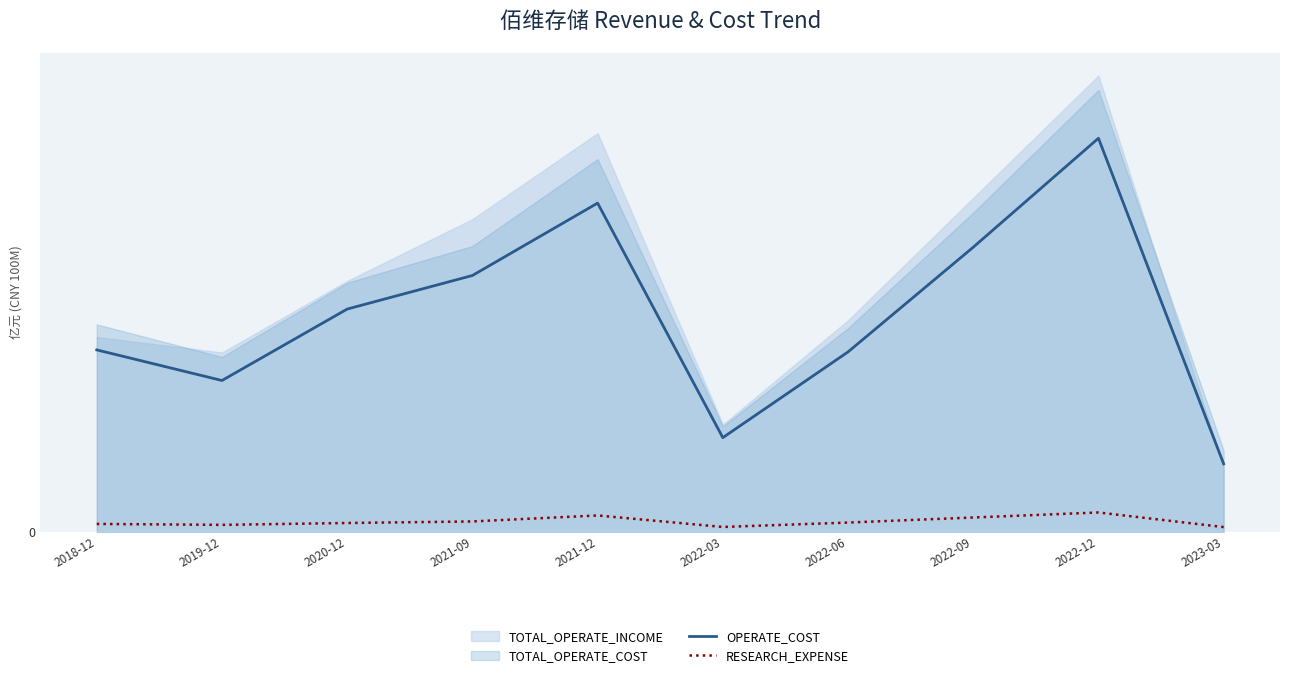

What is the label of the 7th point from the left?

2022-06